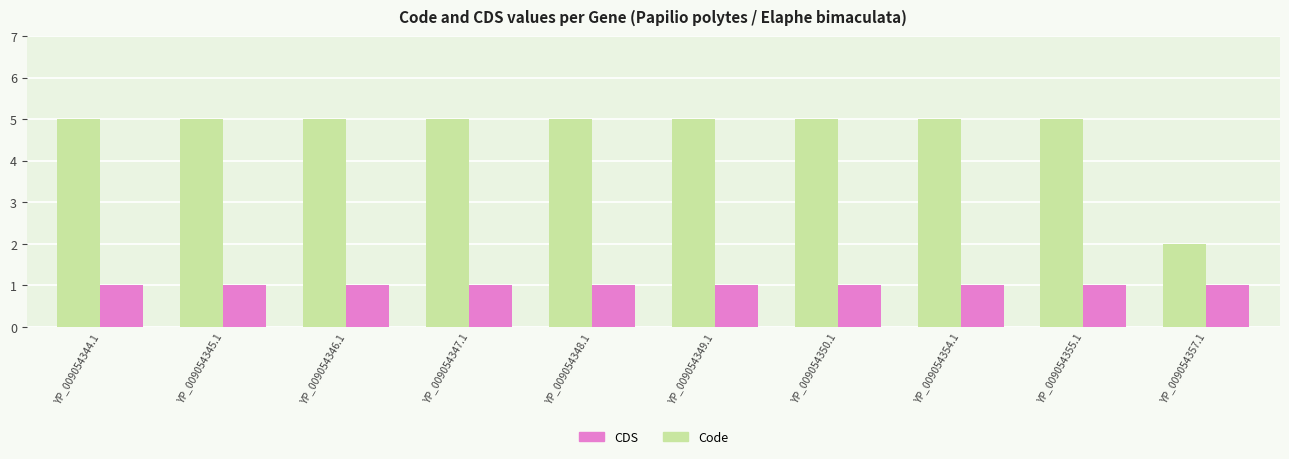

What is the highest value of the Code series?

5